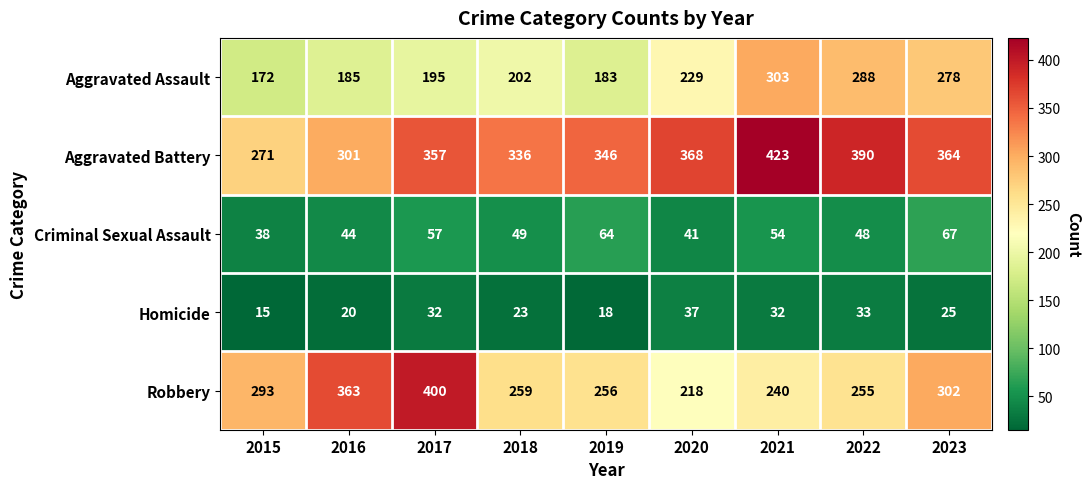

What is the difference between the maximum and minimum values in the Aggravated Battery series?

152